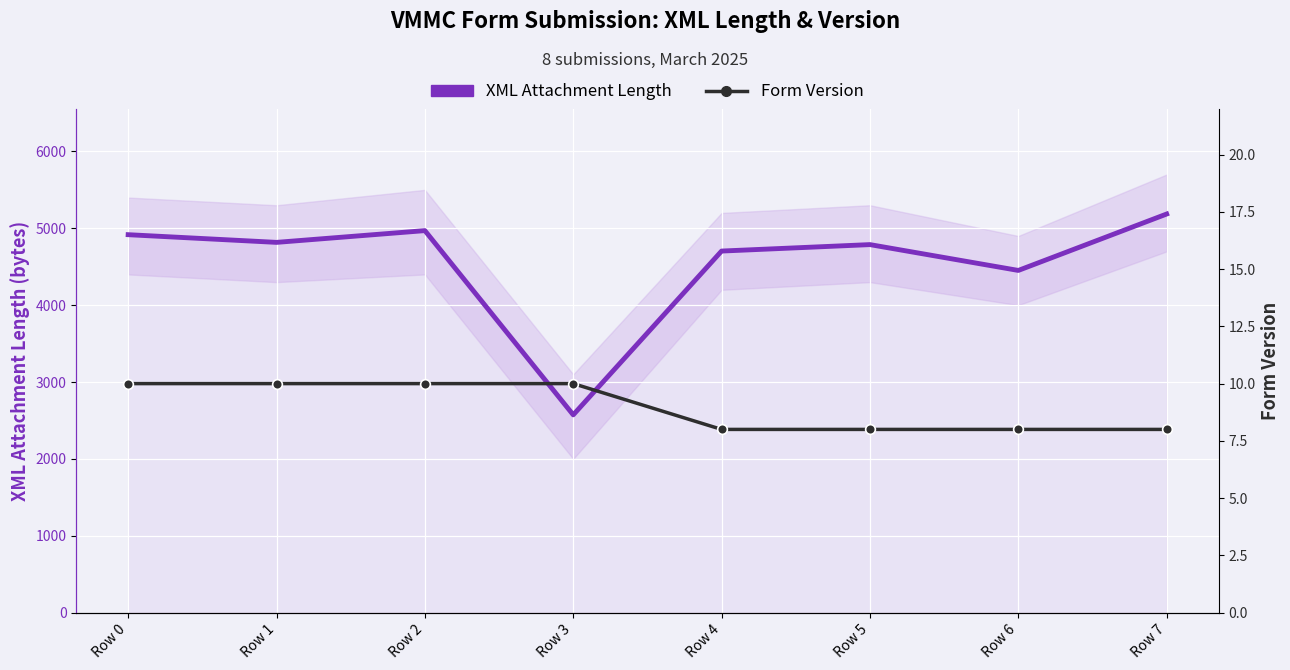

Which series has the widest spread of values?

XML Attachment Length